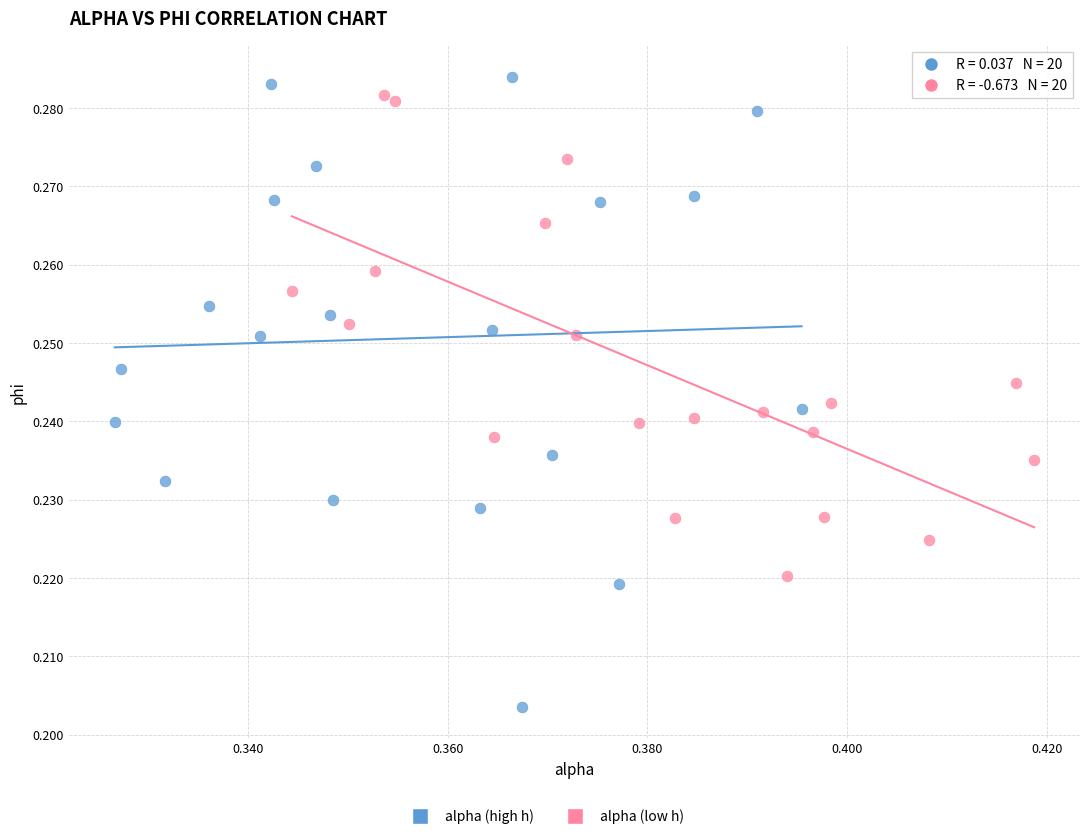

Which series has the largest Y range (max minus min)?

alpha (high h)